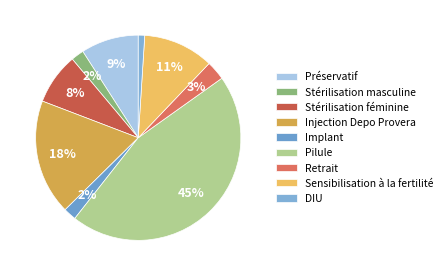

What percentage is the Retrait slice, to the nearest percent?

3%